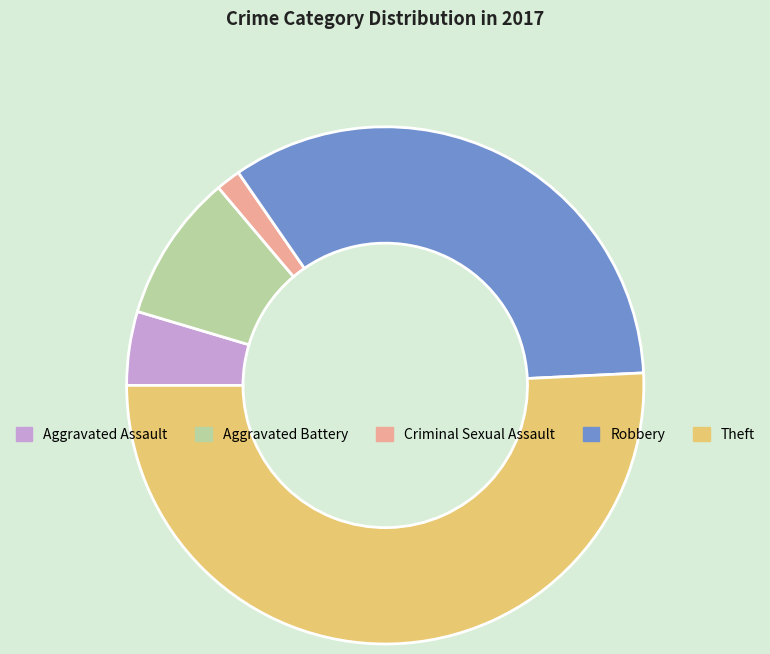

Rank the categories by value from highest to lowest.

Theft, Robbery, Aggravated Battery, Aggravated Assault, Criminal Sexual Assault